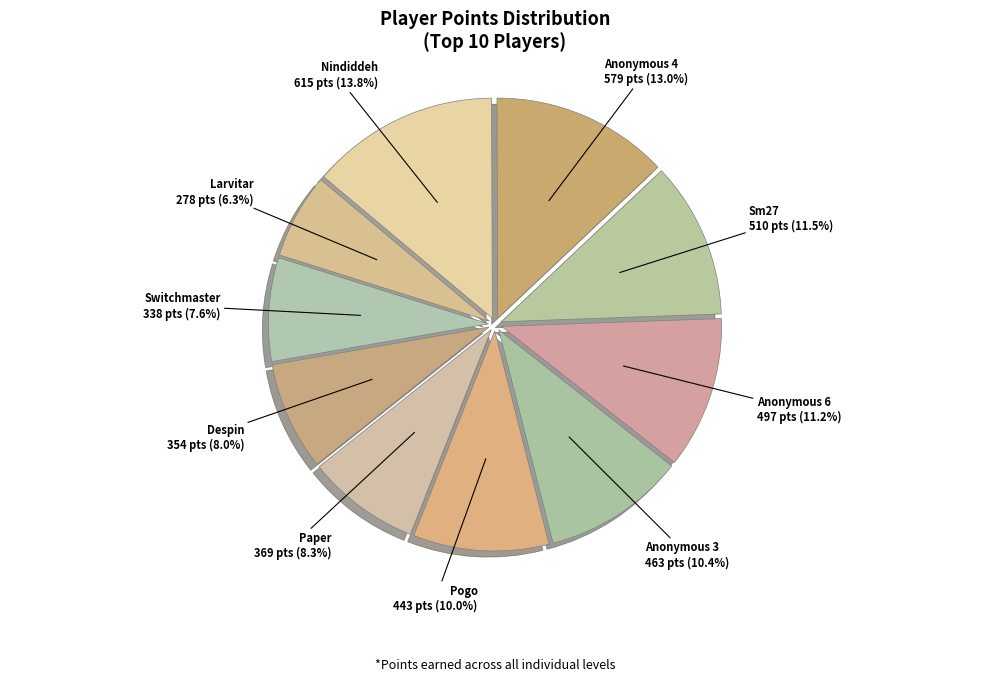

Which slice is the largest?

Nindiddeh